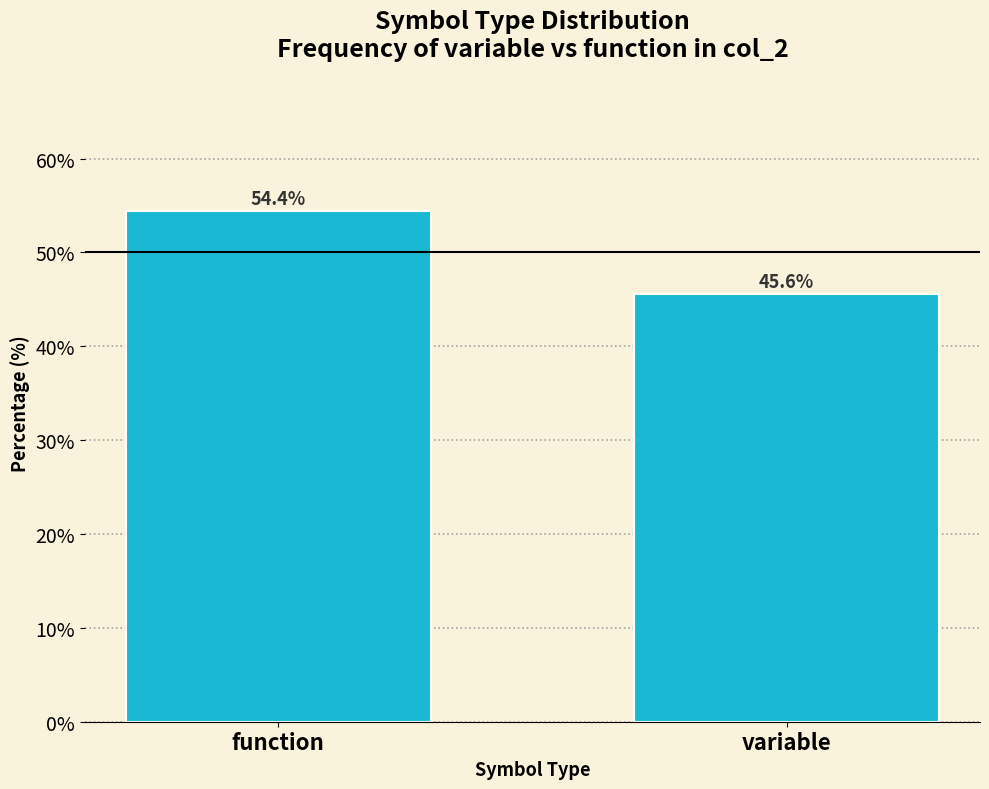

Reading right to left, what are all the values shown in this chart?

variable=45.6	function=54.4